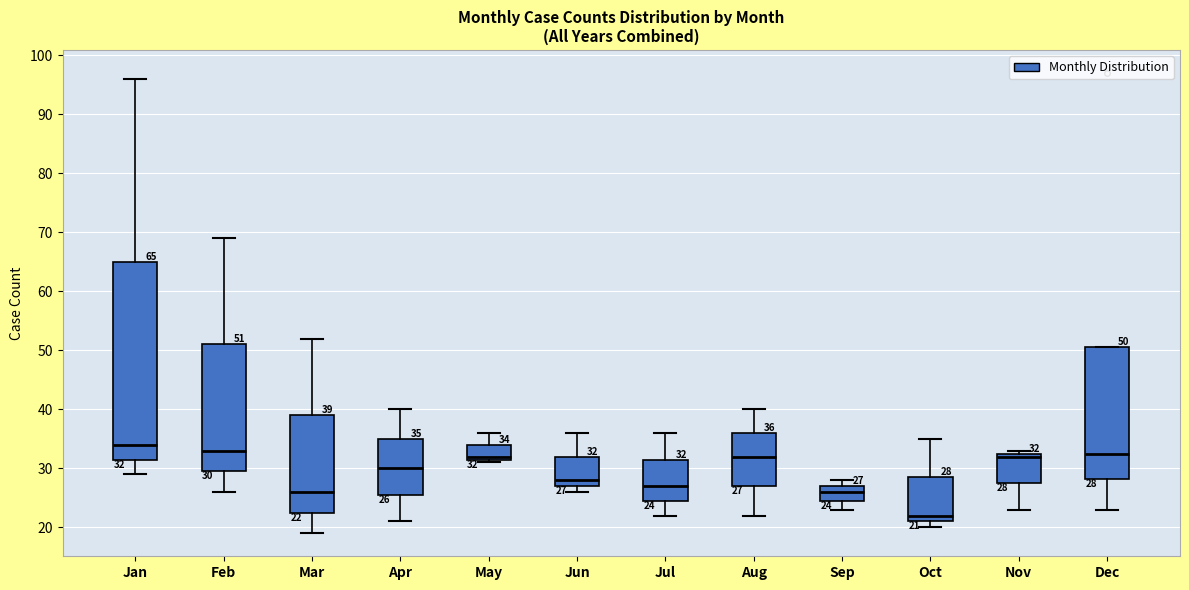

Which box is the tallest, from its lower edge to its upper edge?

Jan